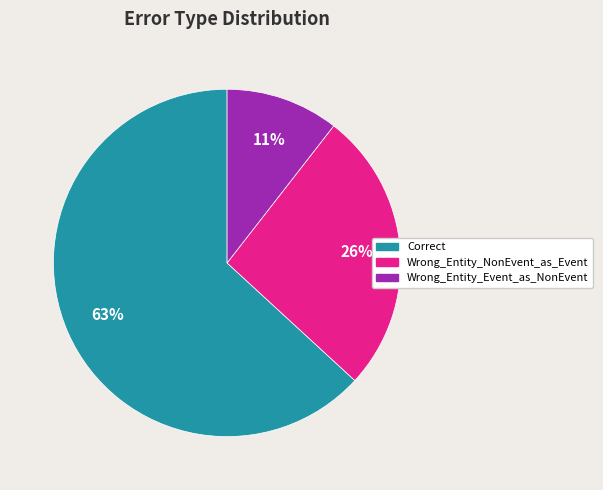

Combined, do Correct and Wrong_Entity_NonEvent_as_Event account for over 50%?

Yes